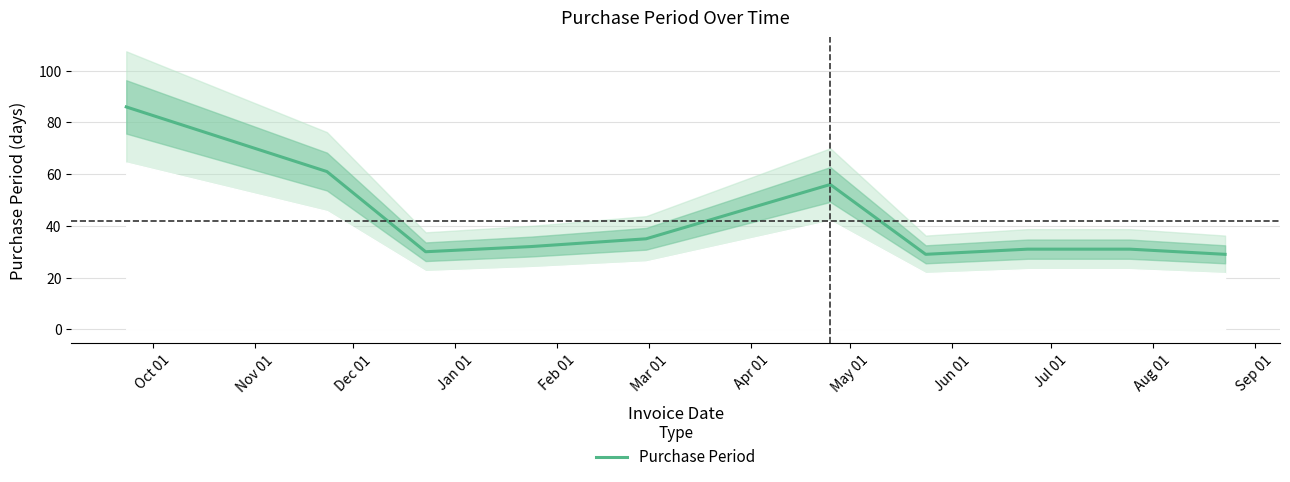

What is the average value?

42